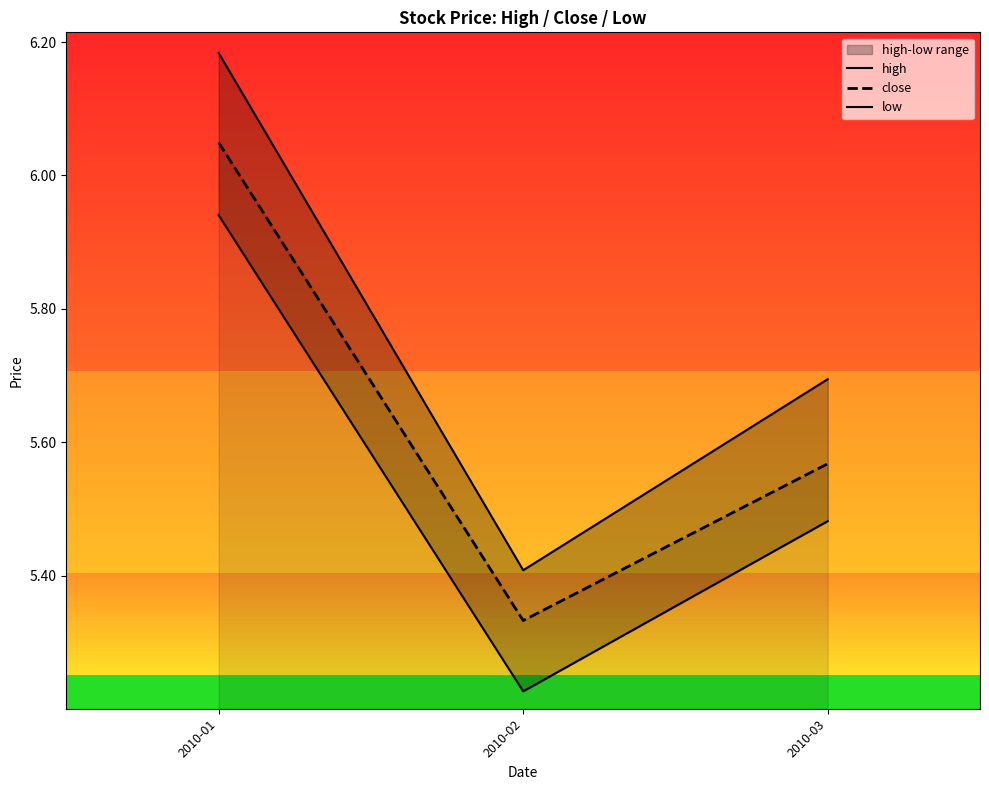

What is the sum of the high values at 2010-03 and 2010-01?

11.9